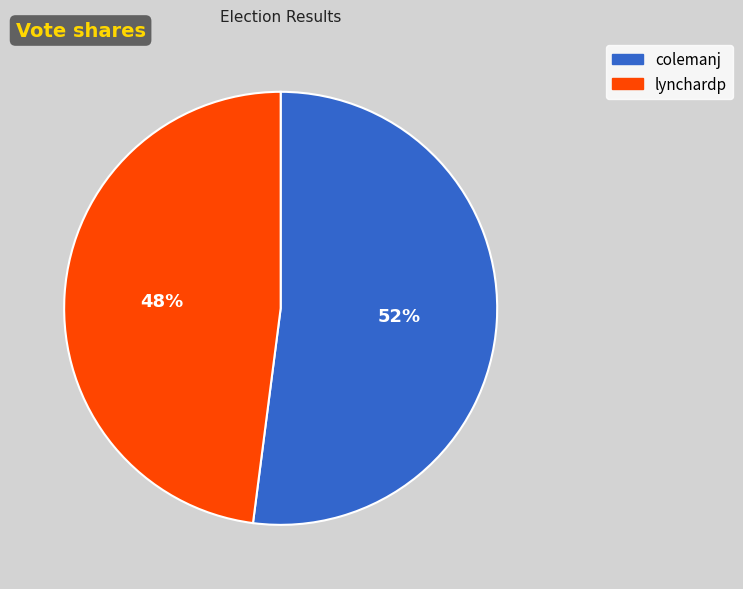

Between colemanj and lynchardp, which is larger?

colemanj